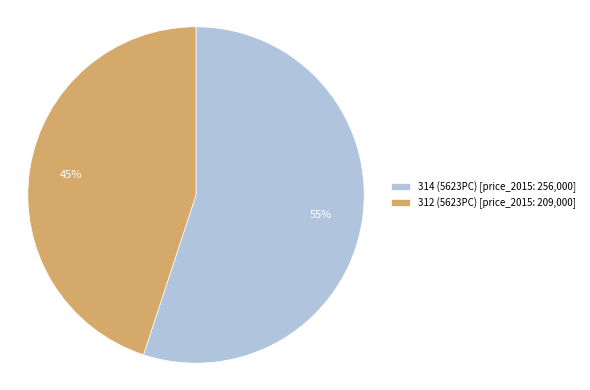

Rank the categories by value from lowest to highest.

312 (5623PC) [price_2015: 209,000], 314 (5623PC) [price_2015: 256,000]